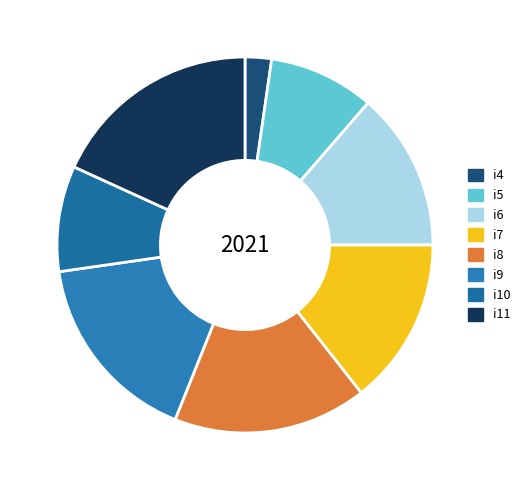

How much of the chart is everything except i8?

83.3%